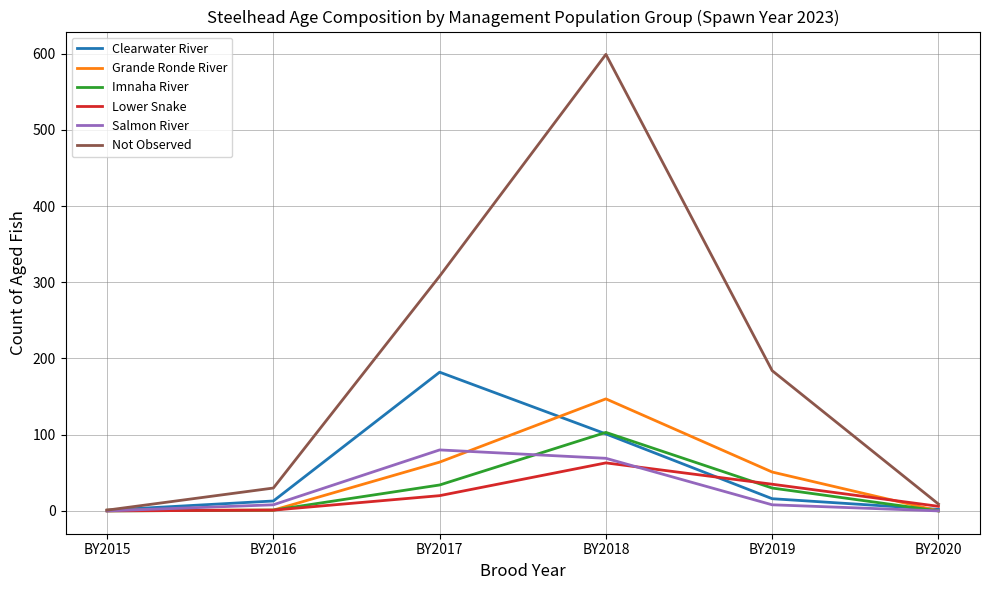

What is the maximum value shown in the chart?

599